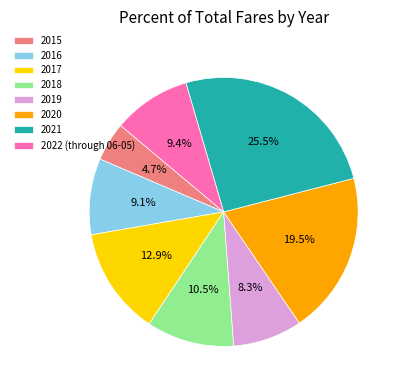

What is the smallest slice in the pie chart?

2015